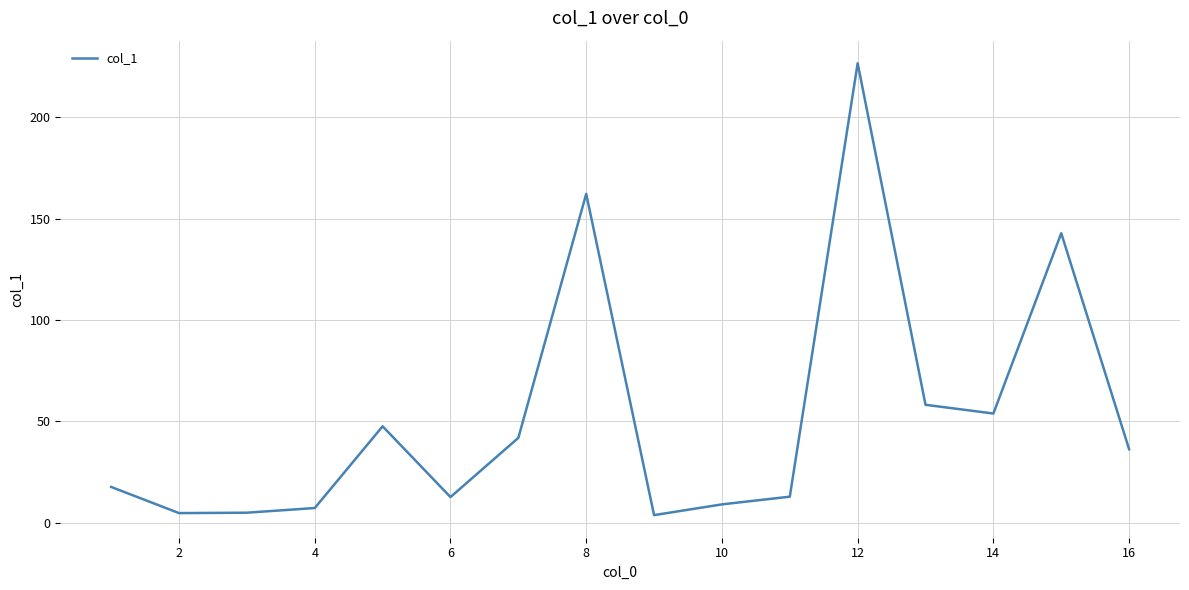

What is the difference between the maximum and minimum values?

222.8